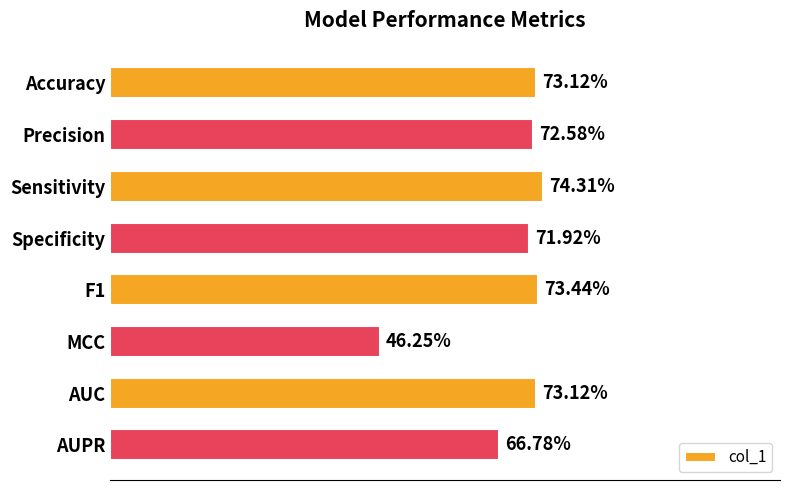

Does the chart contain any negative values?

No